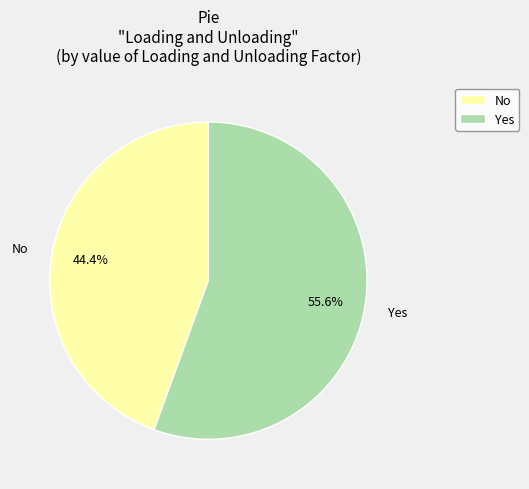

How many slices are in this pie chart?

2